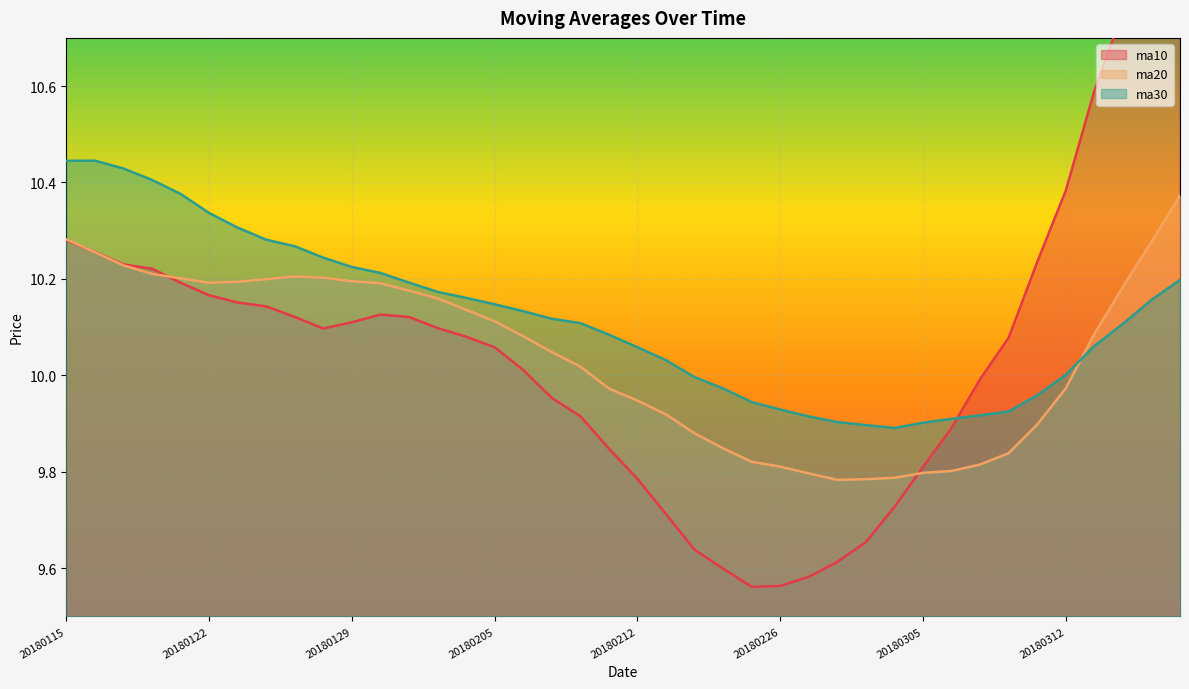

How many lines are shown in the chart?

3